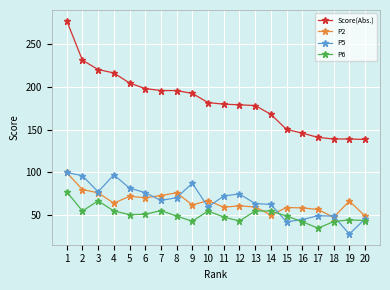

True or false: P5 and P2 intersect in this chart.

True